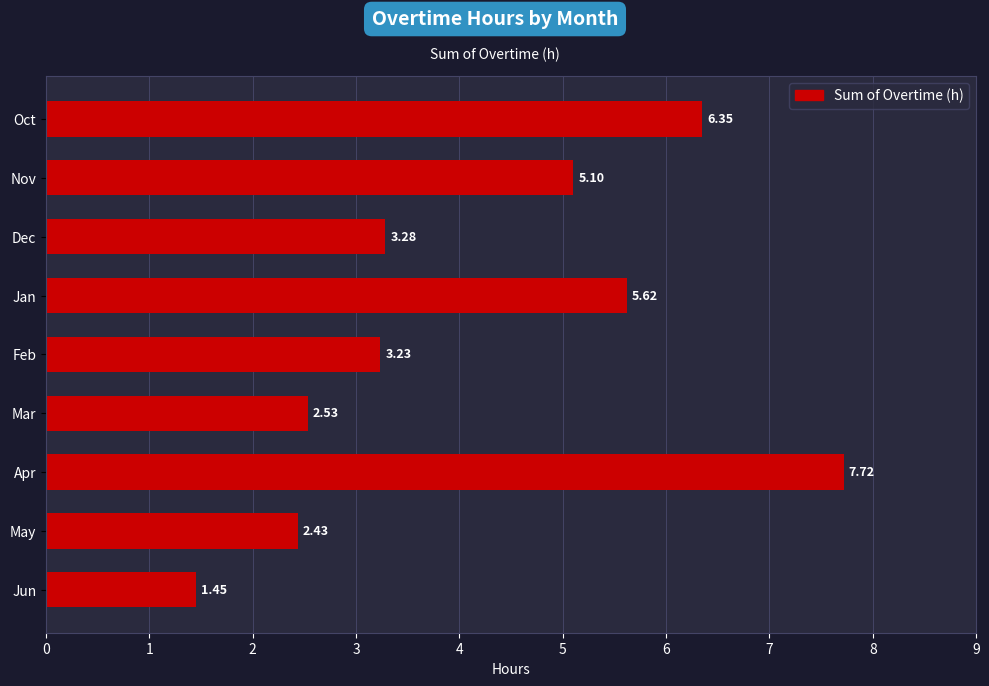

Which label corresponds to the largest value in the chart?

Apr